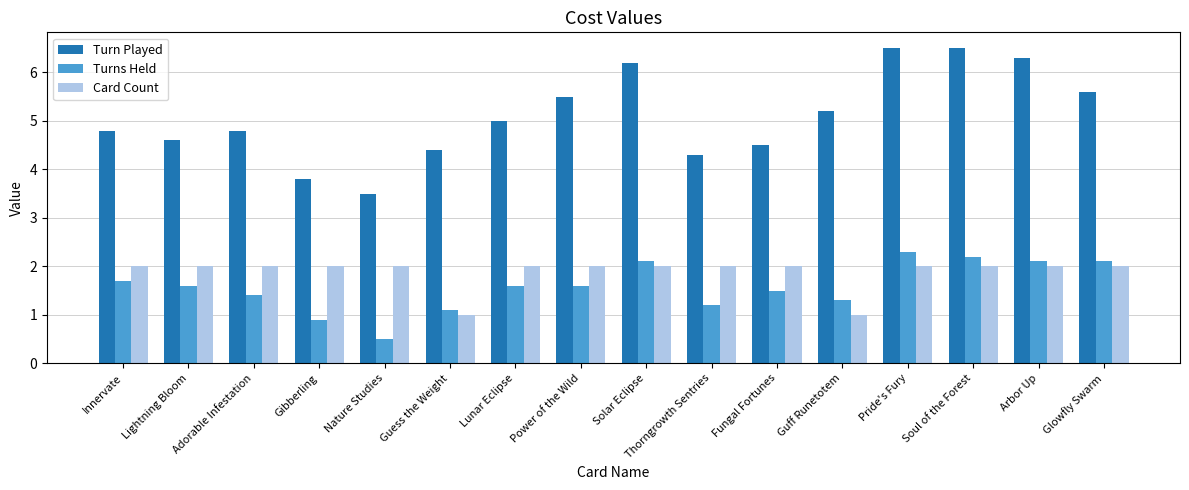

What is the label of the 3rd bar from the left?

Adorable Infestation